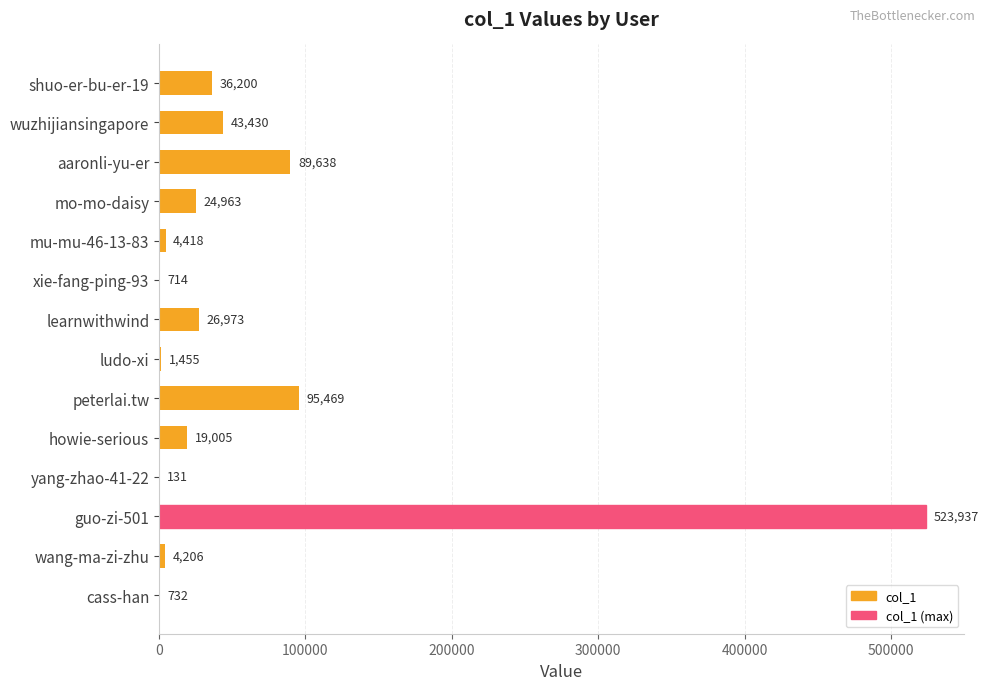

The chart shows a value of 19005 at howie-serious. True or false?

True